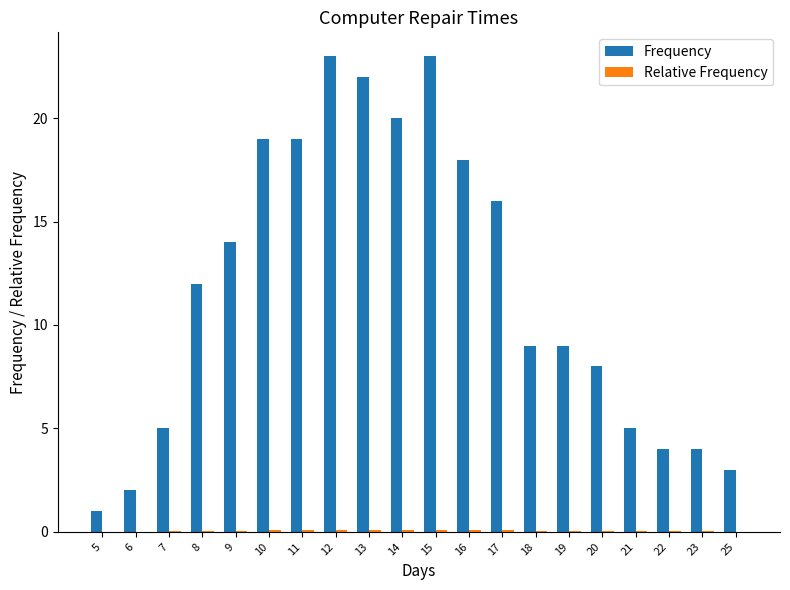

Between 19 and 23, which series saw the biggest shift?

Frequency